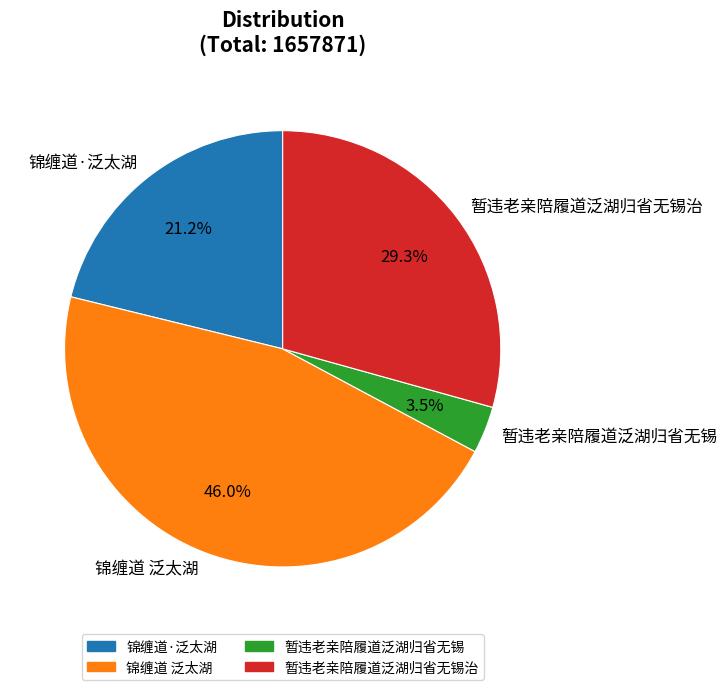

Combined, do 暂违老亲陪履道泛湖归省无锡治 and 锦缠道 泛太湖 account for over 50%?

Yes